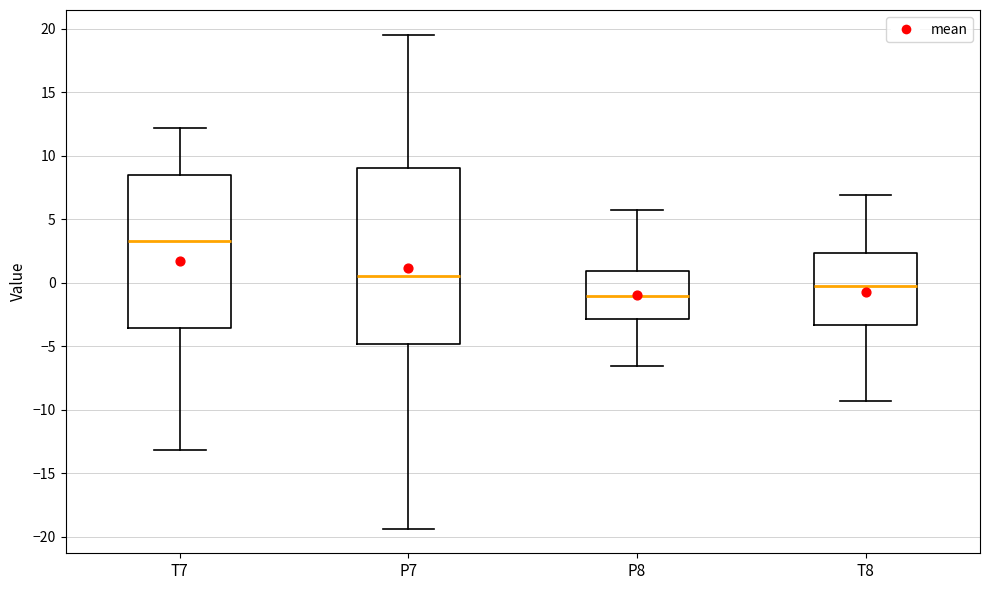

Which box has the lowest median line?

P8